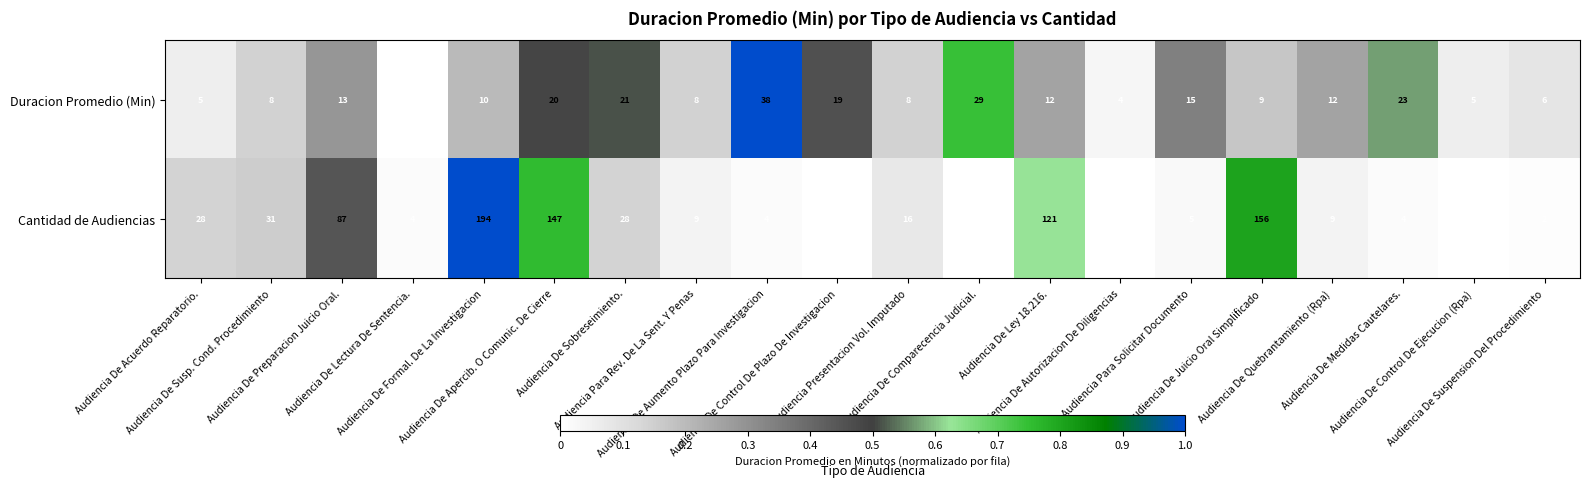

What is the average value of the Cantidad de Audiencias series?

42